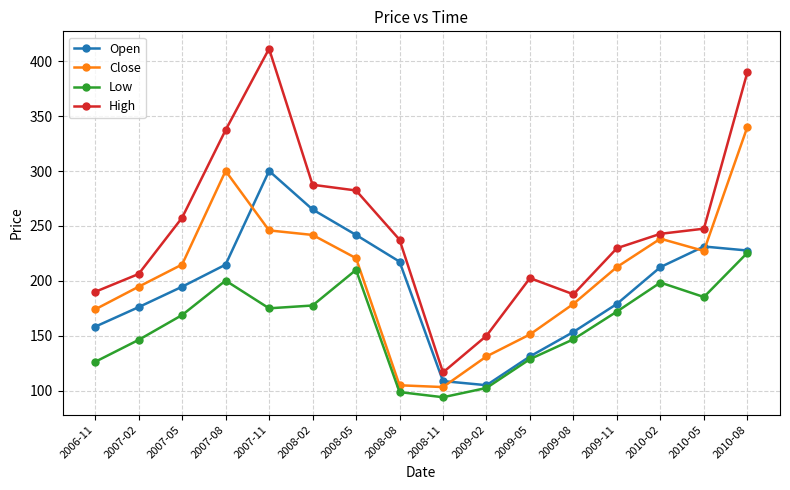

Is it true that Open equals 227.6 at 2010-08?

True